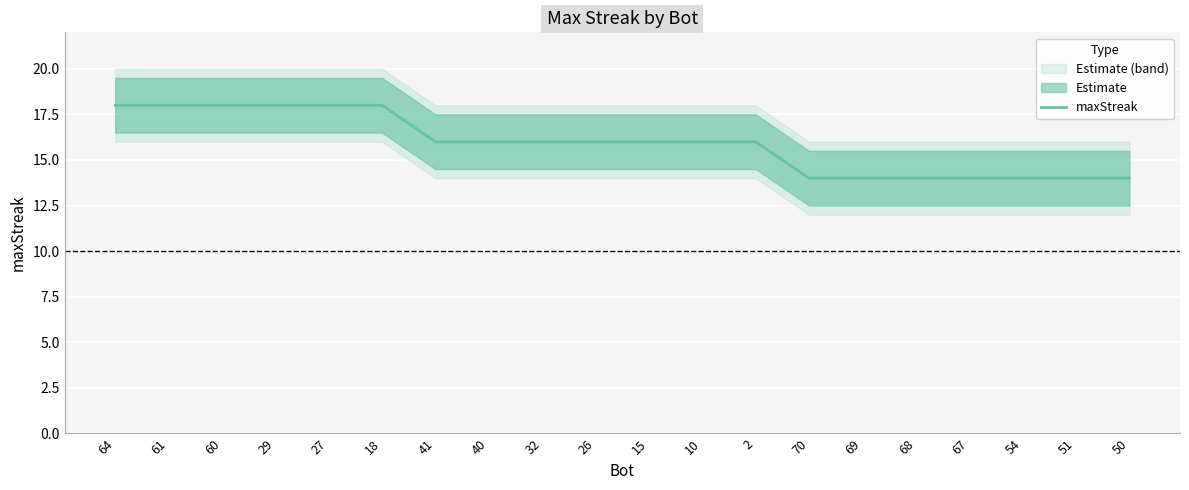

How many values are below 16?

7